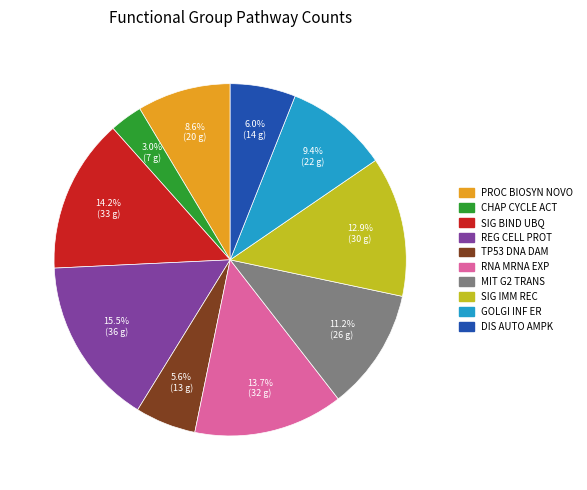

Does any single category account for the majority?

No